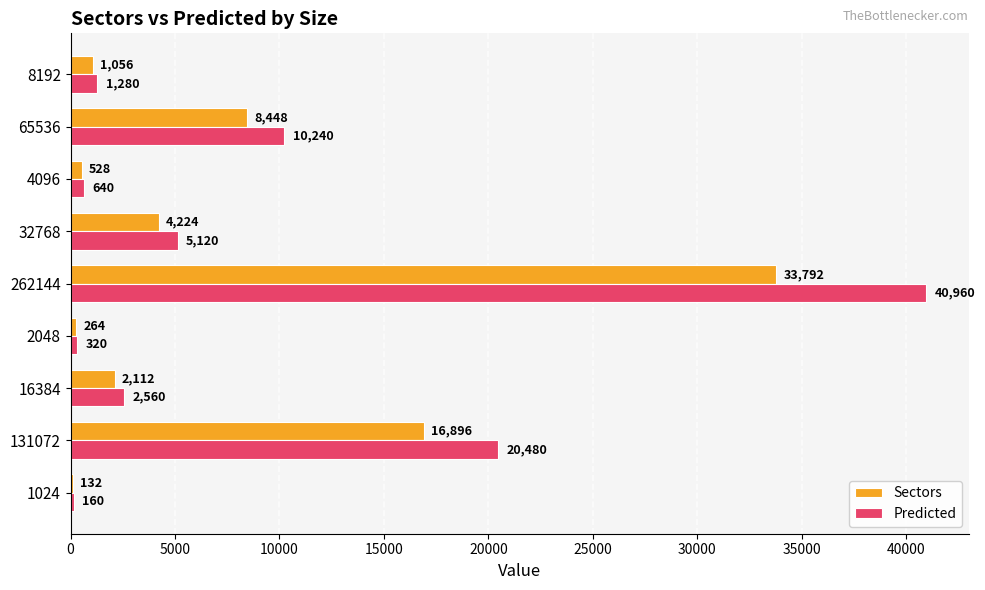

What is the difference between the maximum and minimum values in the Predicted series?

40800